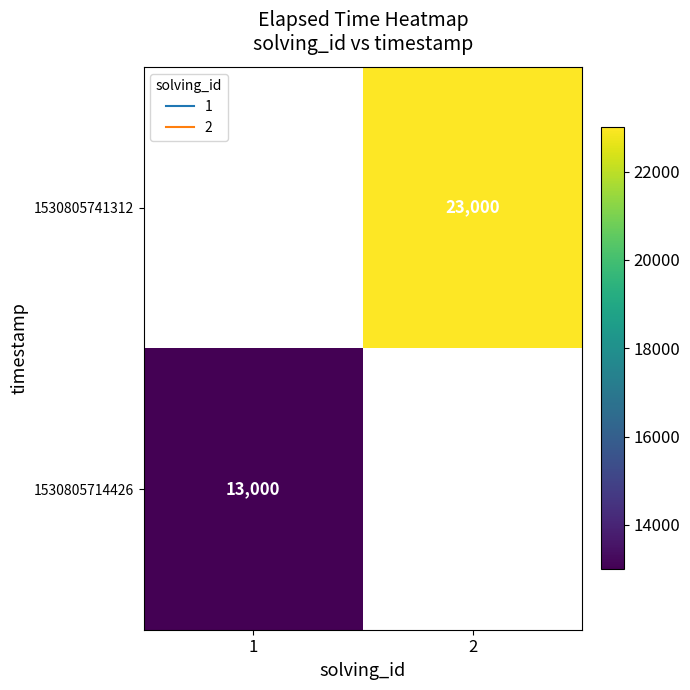

List the series in order of their overall mean, lowest first.

1530805714426, 1530805741312